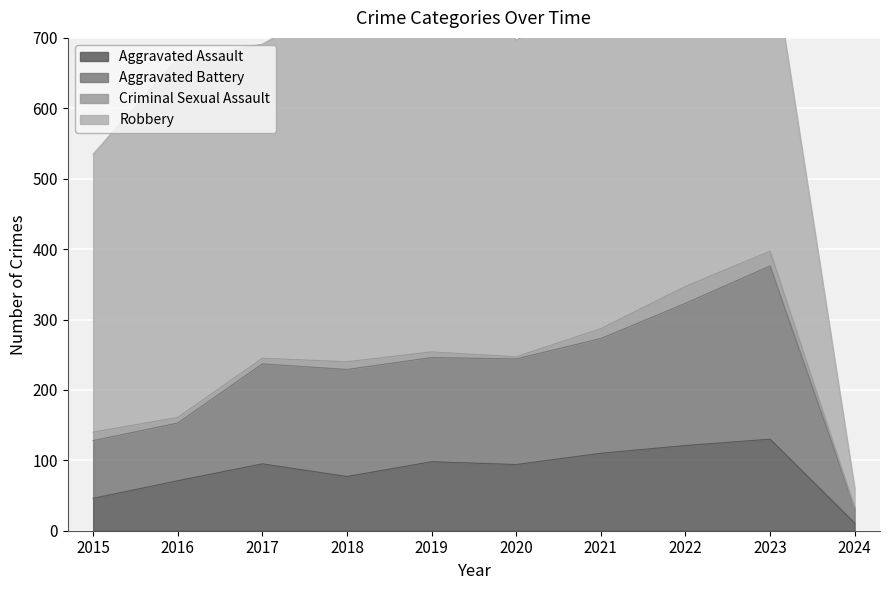

What is the highest value of the Aggravated Assault series?

130